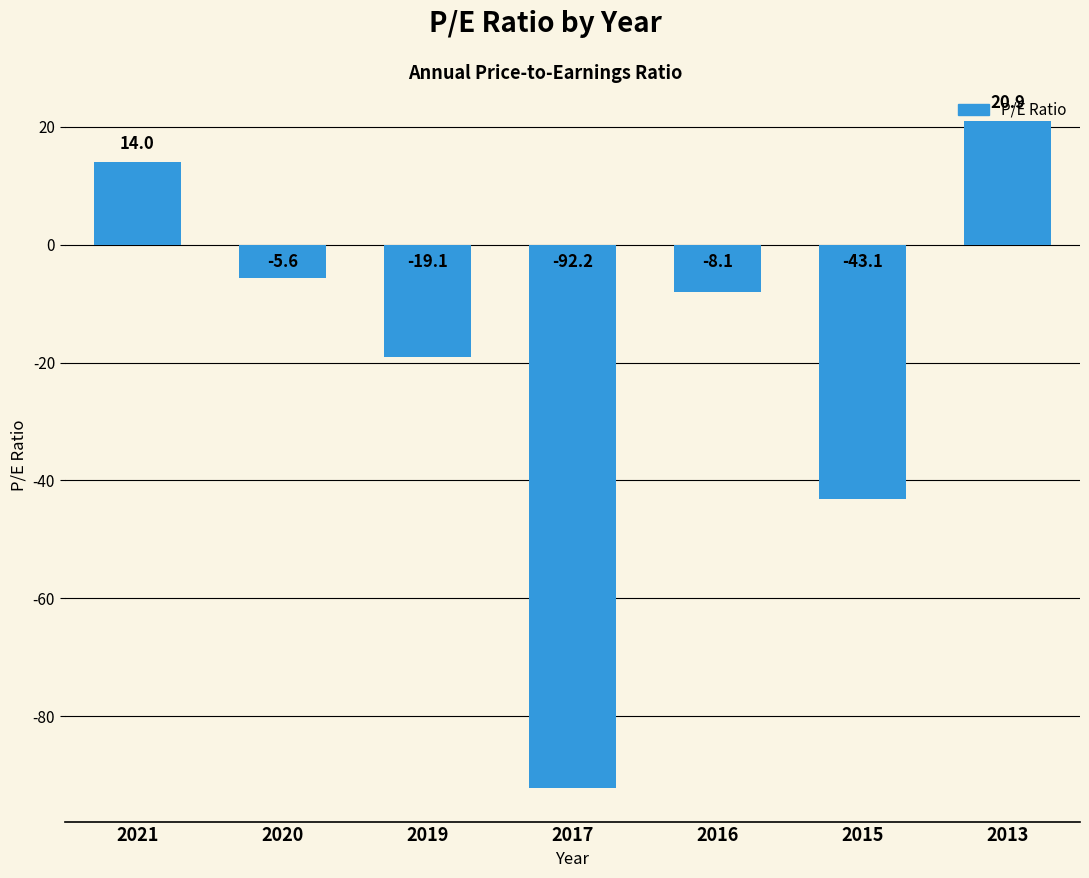

What is the sum of all values?

-133.2